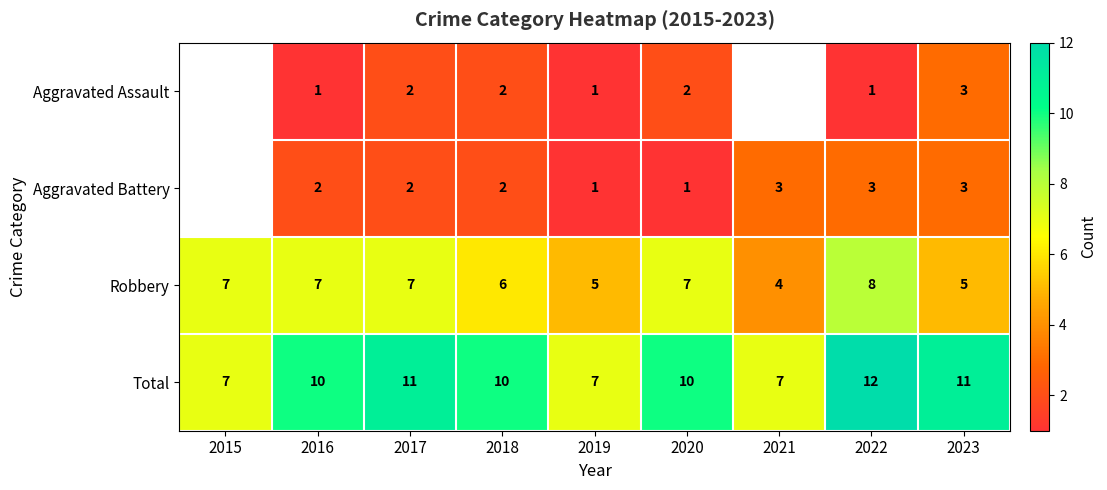

How many distinct data groups are displayed?

4